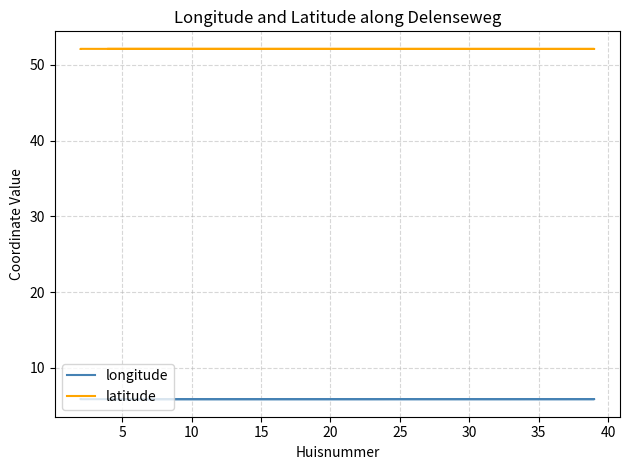

What are all the series names shown in the legend?

longitude, latitude